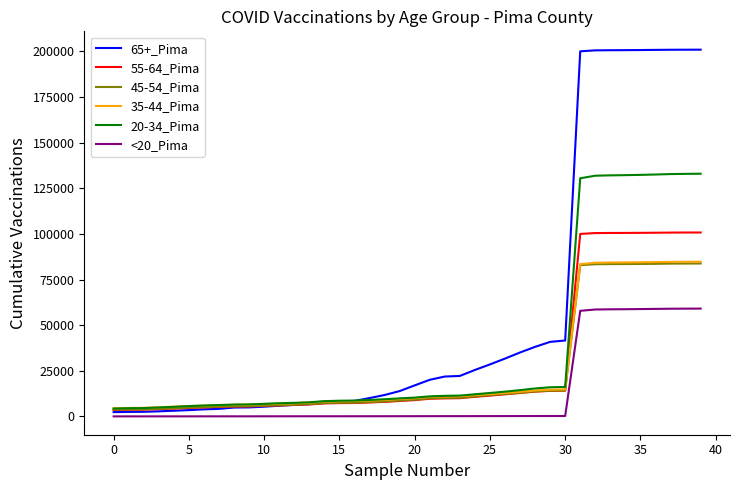

What is the average value of the 20-34_Pima series?

36814